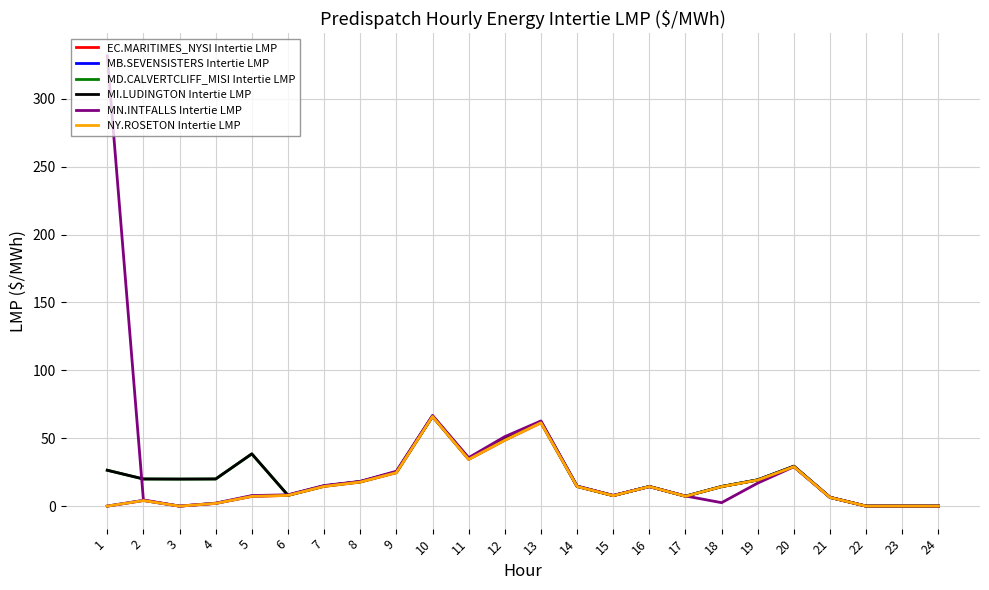

At 20, list the series in order from largest to smallest.

MI.LUDINGTON Intertie LMP, MB.SEVENSISTERS Intertie LMP, MD.CALVERTCLIFF_MISI Intertie LMP, EC.MARITIMES_NYSI Intertie LMP, NY.ROSETON Intertie LMP, MN.INTFALLS Intertie LMP